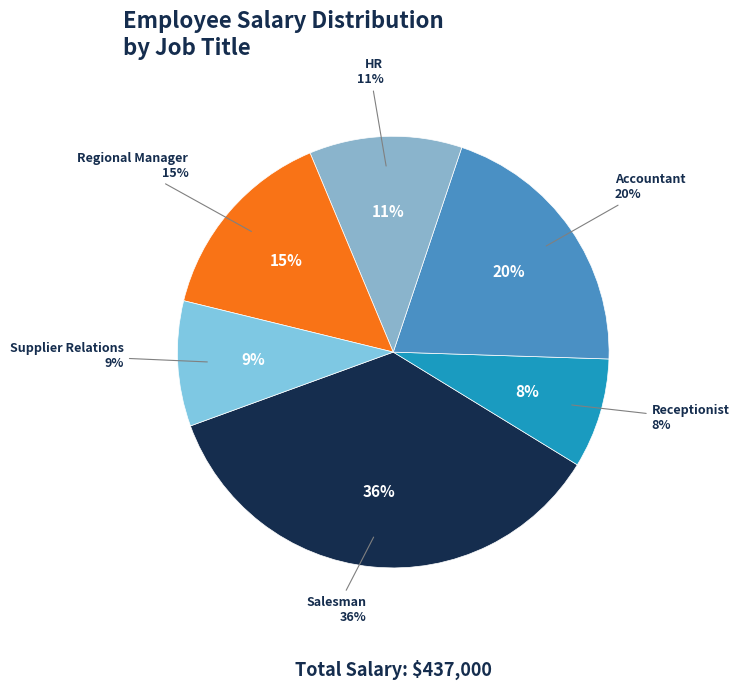

The Pam Beasley slice represents 15% of the pie. True or false?

False